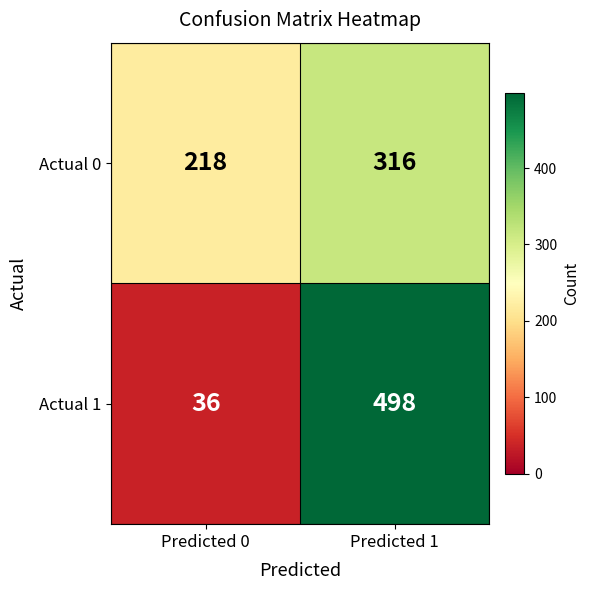

Reading right to left, list all the values displayed in this chart.

Actual 0: Predicted 1=316	Predicted 0=218
Actual 1: Predicted 1=498	Predicted 0=36